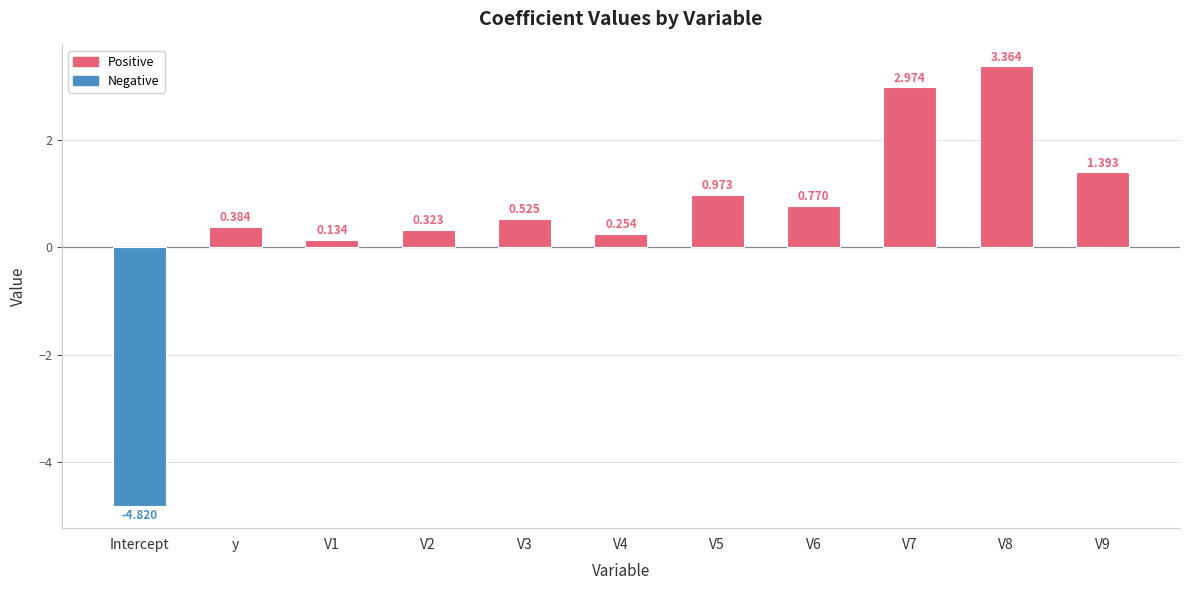

List the labels in order of value, smallest first.

Intercept, V1, V4, V2, y, V3, V6, V5, V9, V7, V8